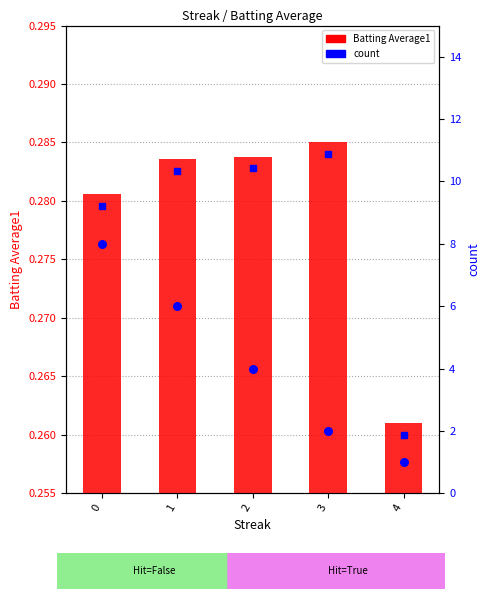

At how many categories does at least one series exceed 1?

4